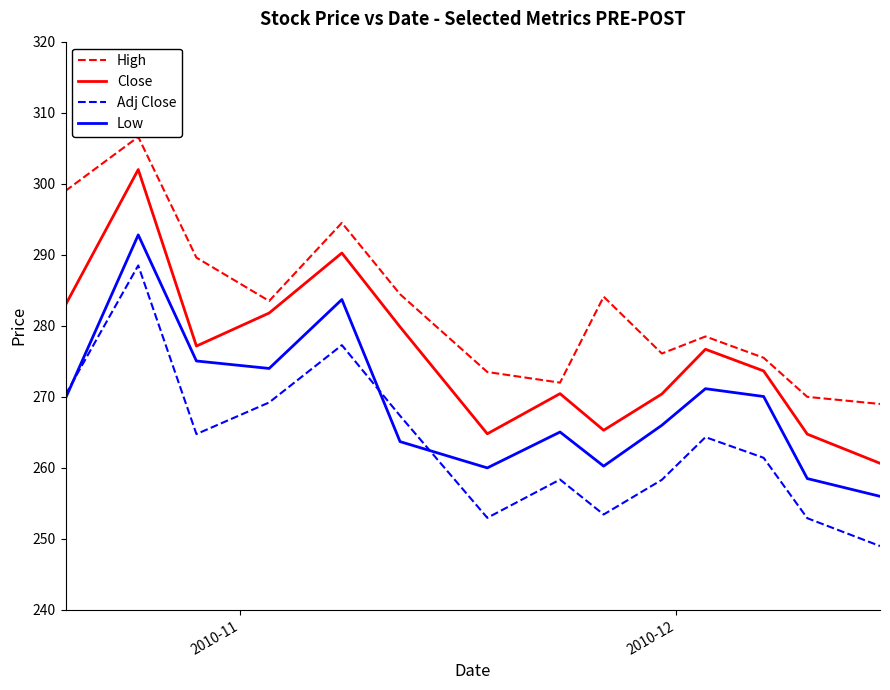

What are all the series names shown in the legend?

High, Close, Adj Close, Low